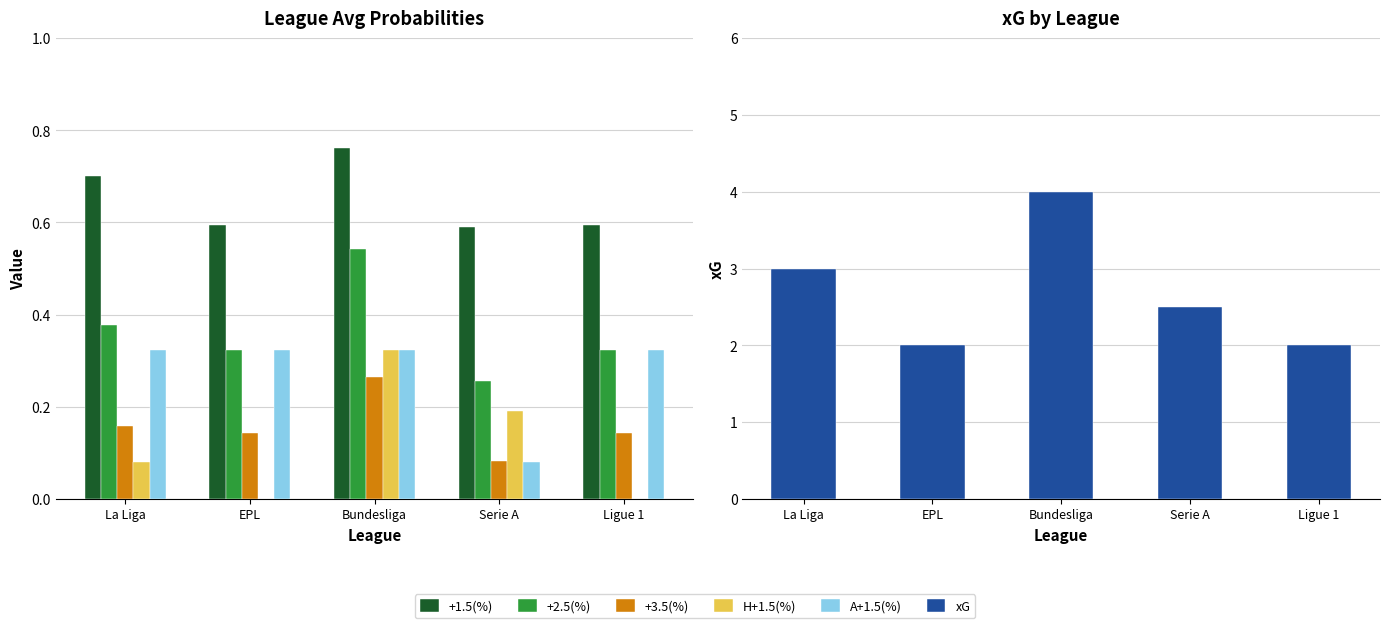

Which series has the widest spread of values?

xG